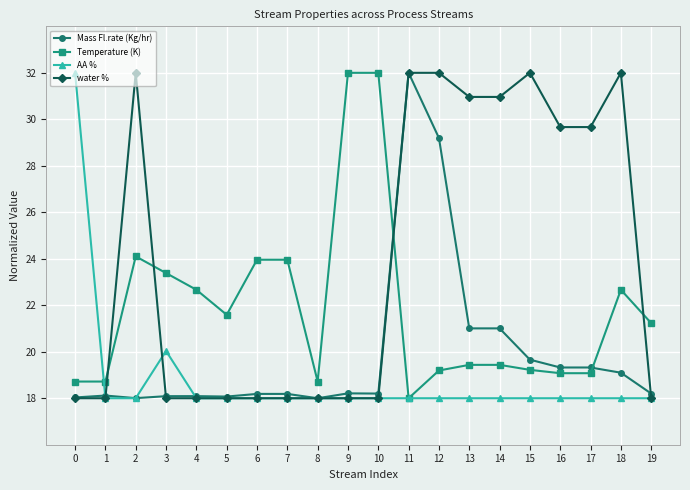

What is the sum of the water % values at 1 and 9?

36.0